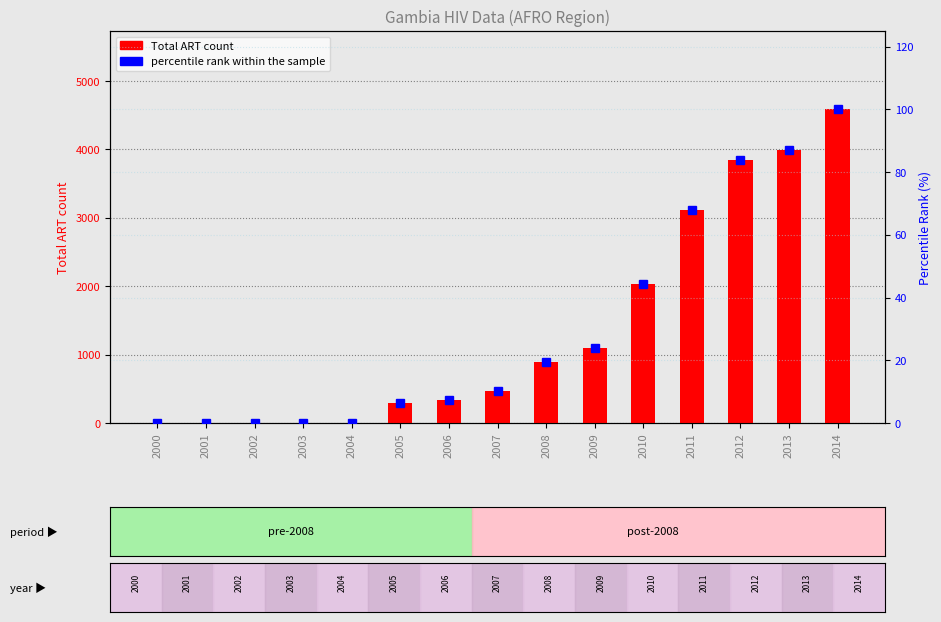

What is the sum of the percentile rank within the sample values at 2014 and 2011?

168.1